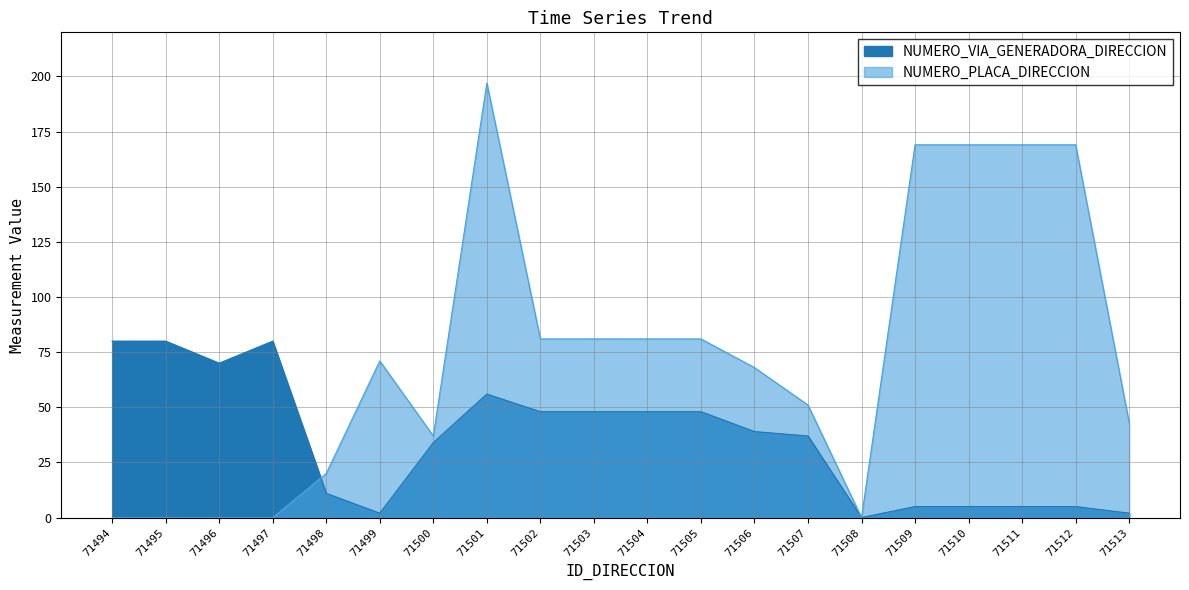

How many lines are shown in the chart?

2